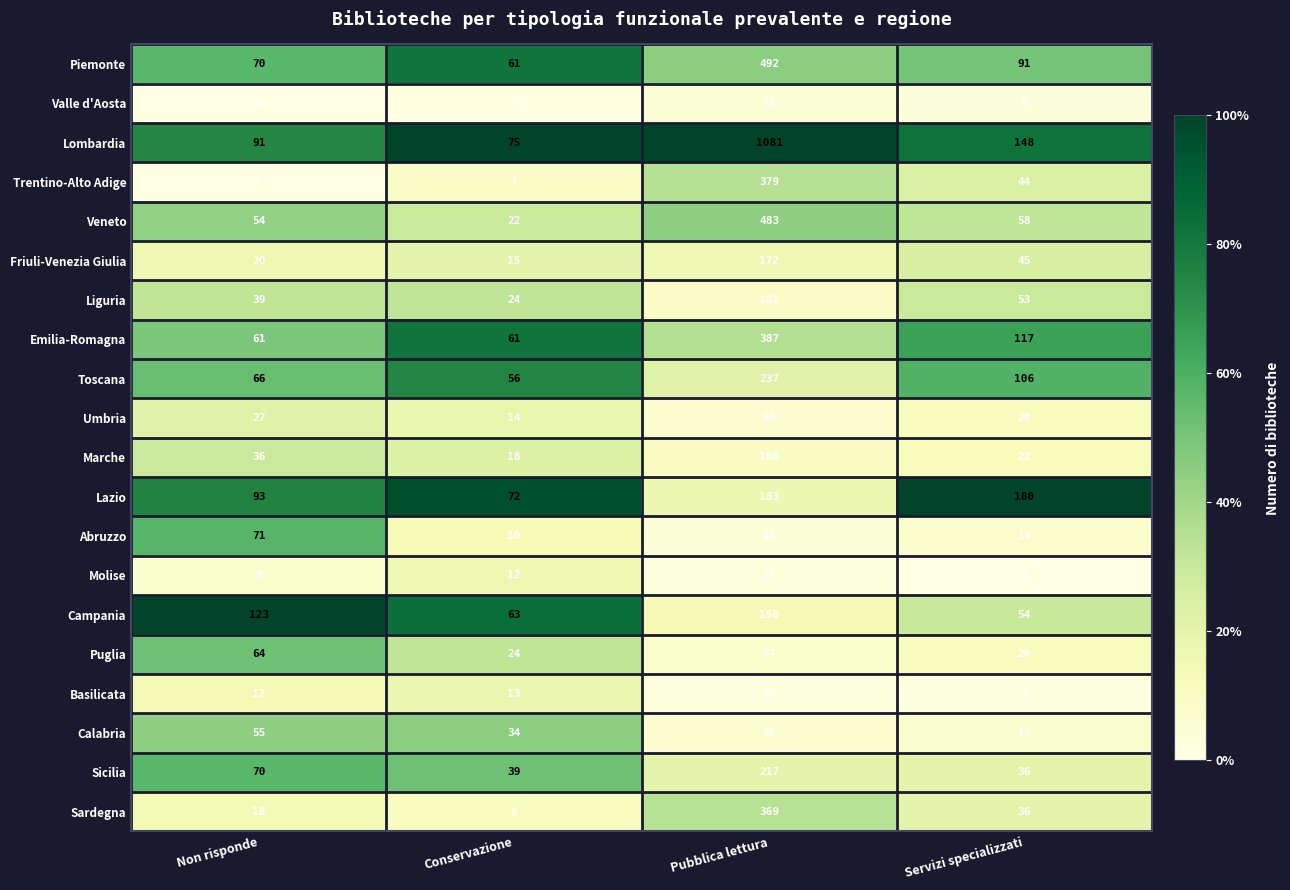

At which category is the sum across all series the highest?

Pubblica lettura